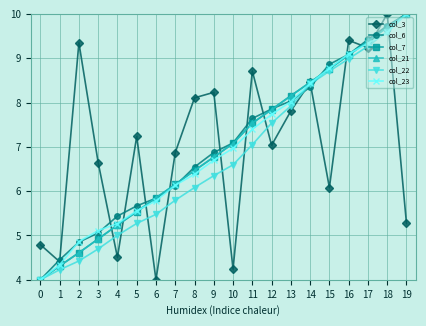

True or false: col_23 and col_21 cross at least once.

True